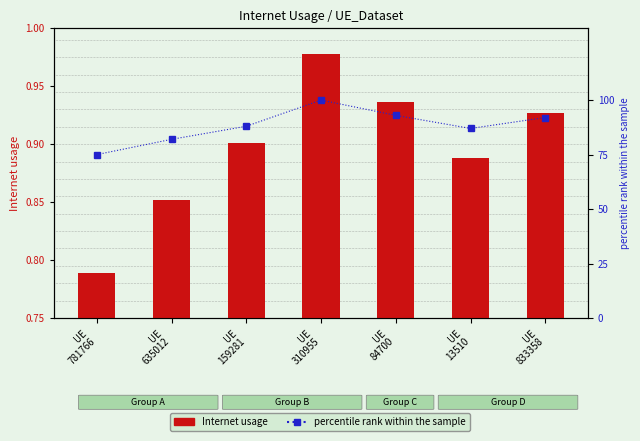

At which category is the sum across all series the highest?

UE
310955